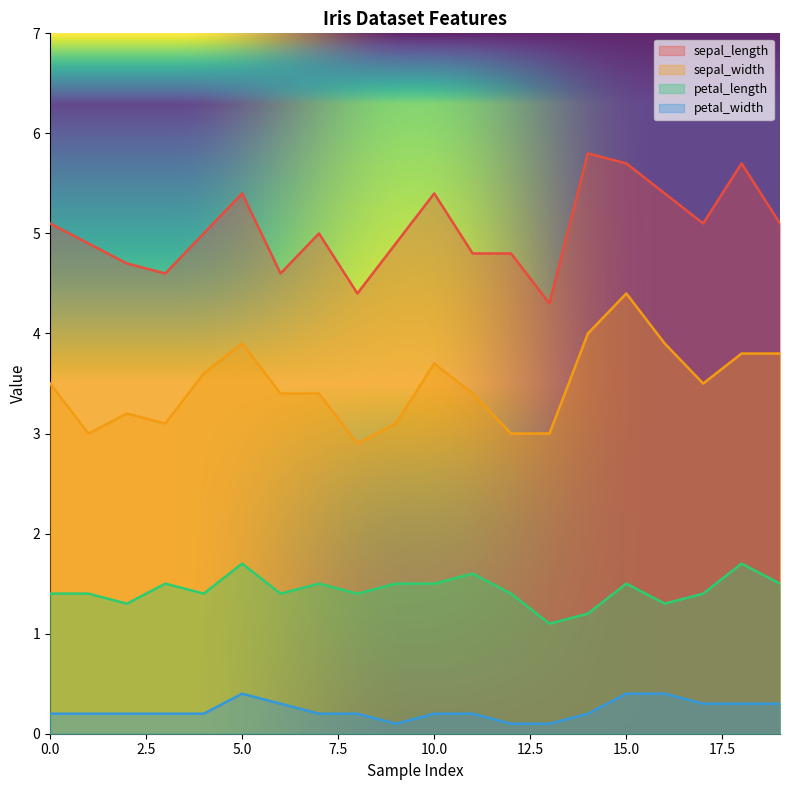

Where is the first local maximum for petal_width?

5